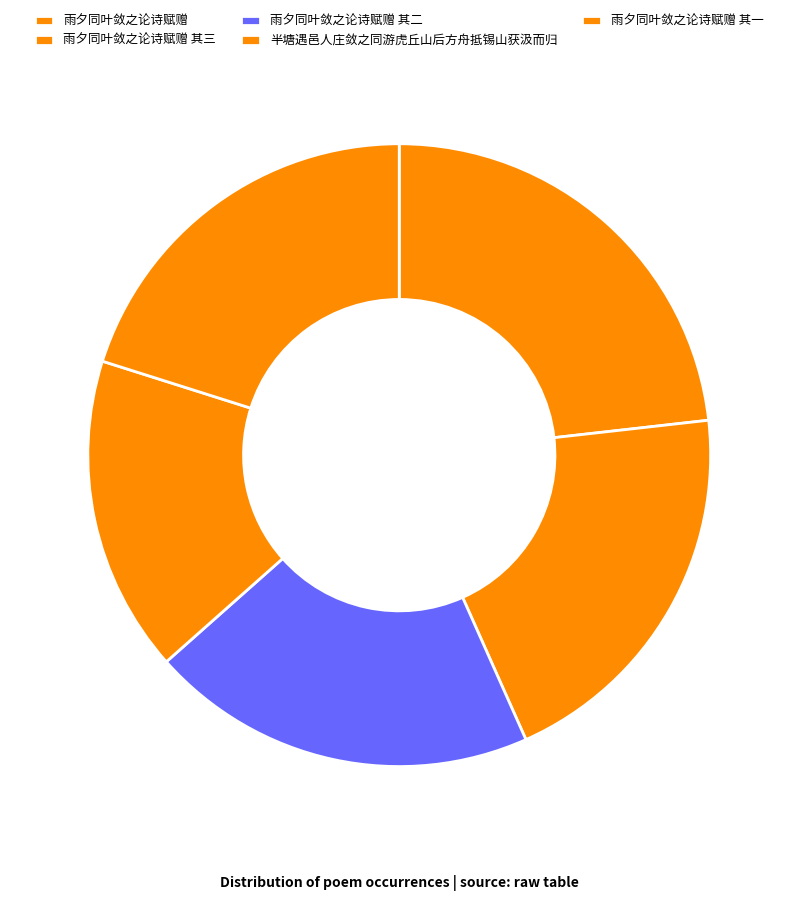

To the nearest percent, what is the difference between the largest and smallest slice percentages?

7%